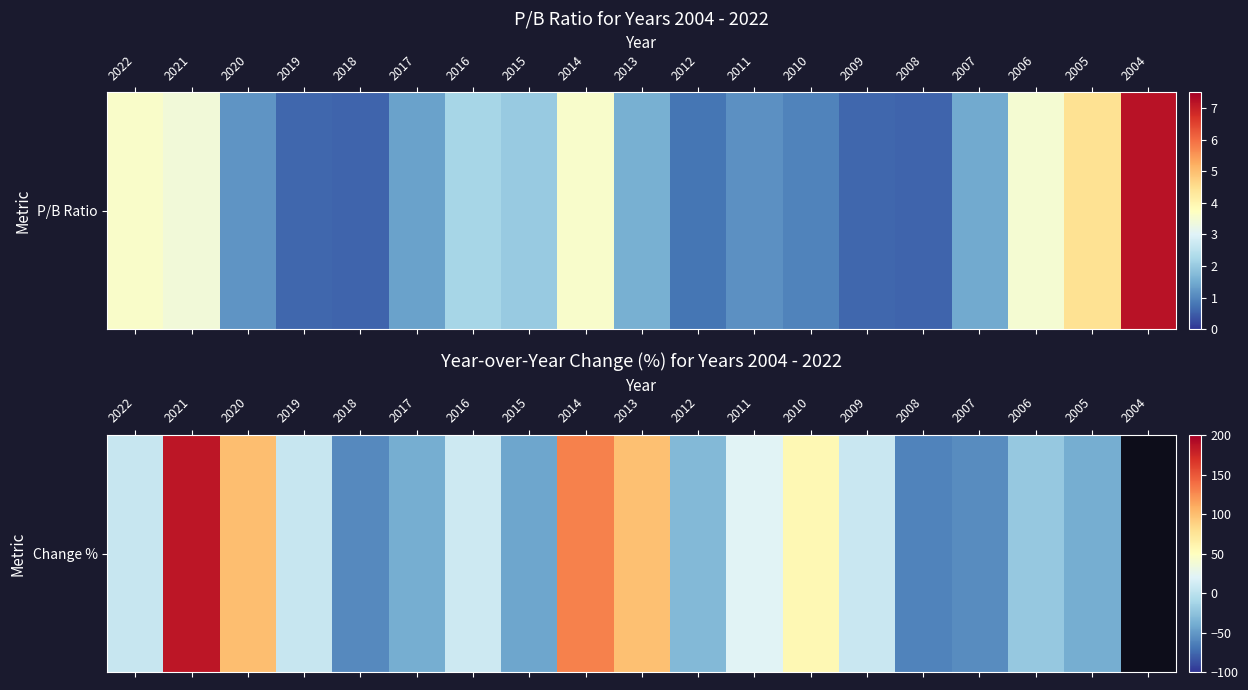

What is the difference between the second highest and minimum values?

247.3